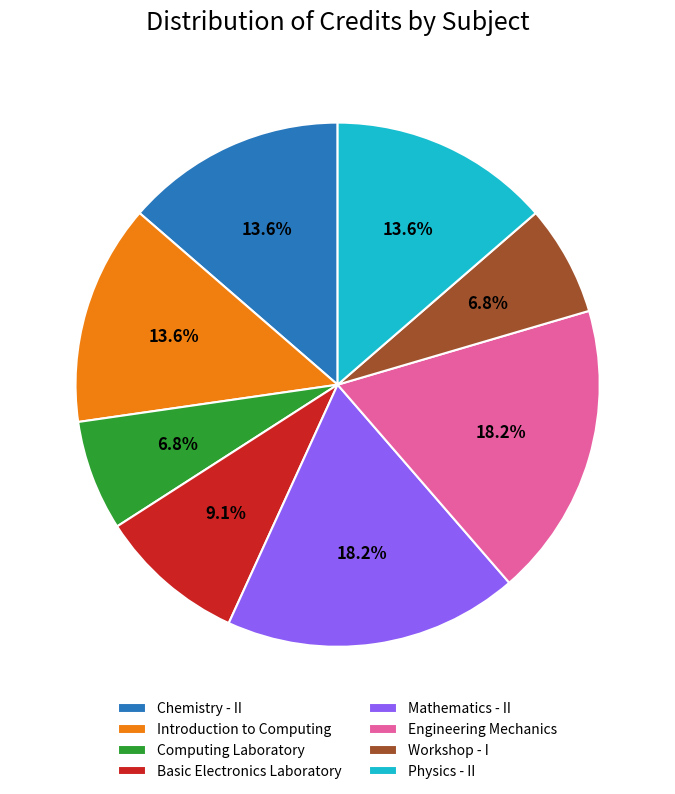

The Introduction to Computing slice represents 14% of the pie. True or false?

True